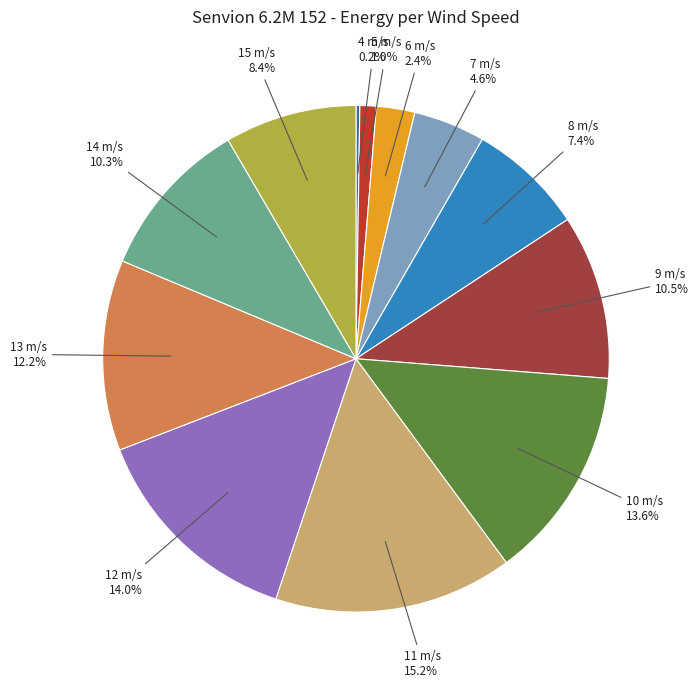

Approximately how many times larger is the value at 10 m/s compared to 12 m/s?

1.0